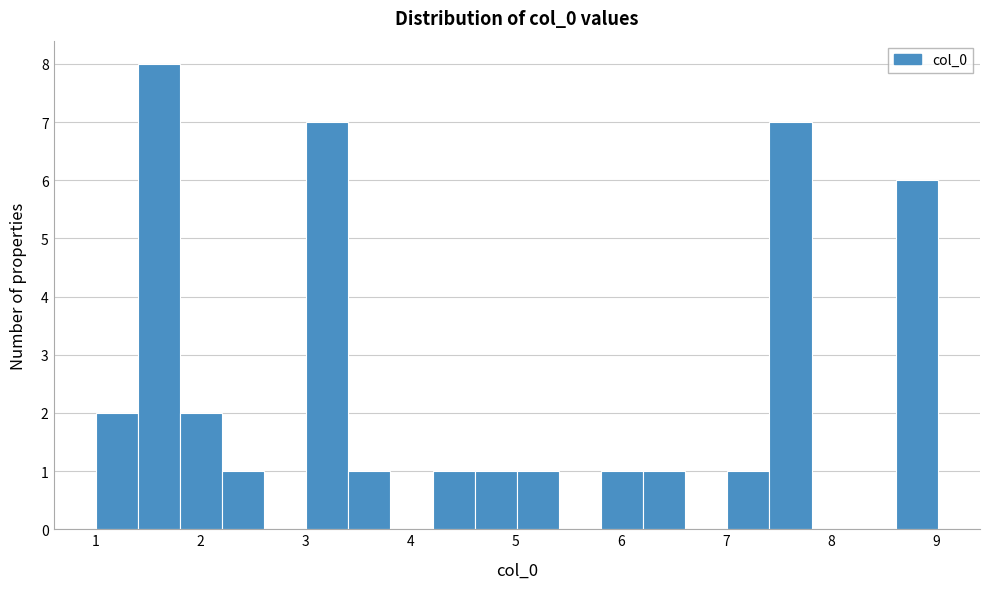

Reading left to right, list every bar in this chart as the range it spans on the x-axis followed by its height. Neither the bar edges nor the heights are printed on the chart, so give them approximately, as read against the axes.

1.0 to 1.4: 2
1.4 to 1.8: 8
1.8 to 2.2: 2
2.2 to 2.6: 1
2.6 to 3.0: 0
3.0 to 3.4: 7
3.4 to 3.8: 1
3.8 to 4.2: 0
4.2 to 4.6: 1
4.6 to 5.0: 1
5.0 to 5.4: 1
5.4 to 5.8: 0
5.8 to 6.2: 1
6.2 to 6.6: 1
6.6 to 7.0: 0
7.0 to 7.4: 1
7.4 to 7.8: 7
7.8 to 8.2: 0
8.2 to 8.6: 0
8.6 to 9.0: 6